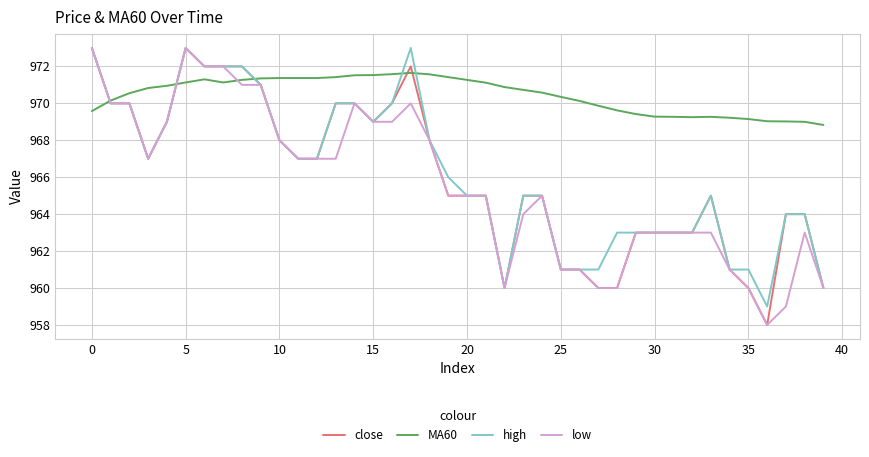

Which series has the largest total across all categories?

MA60